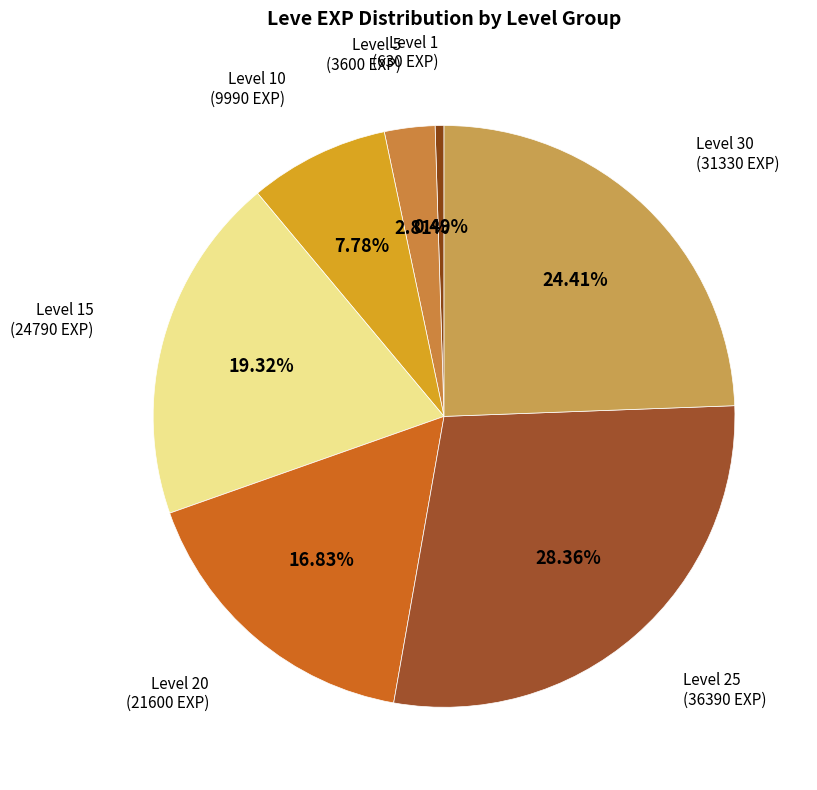

Approximately how many times larger is the value at Level 10 compared to Level 20?

0.5